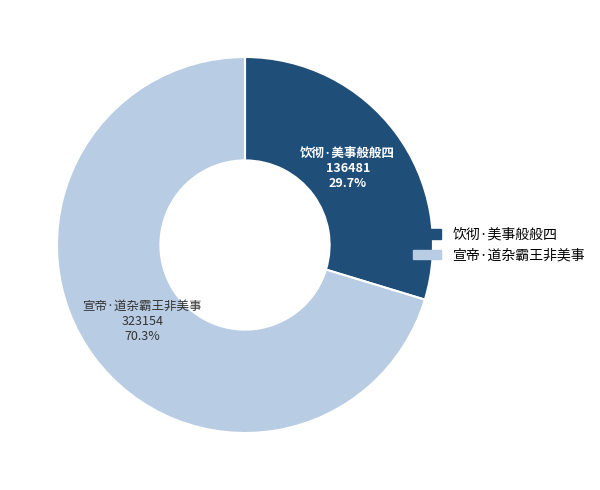

To the nearest percent, what is the average slice percentage?

50%